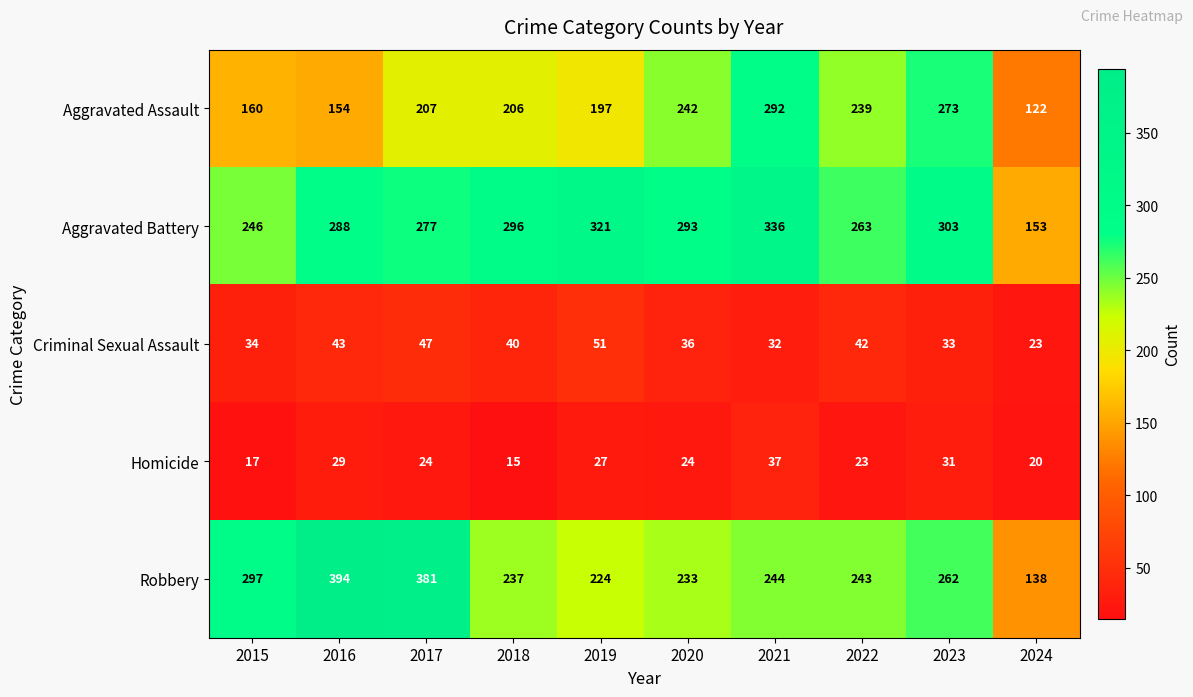

At how many categories does at least one series exceed 37?

10